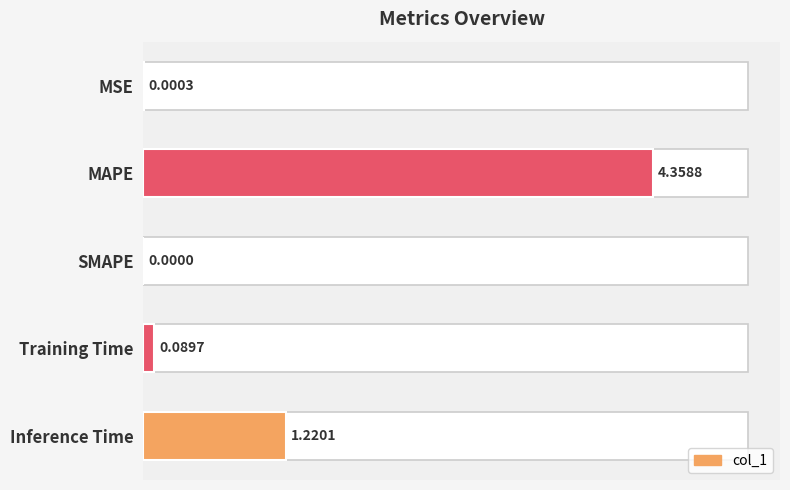

Which label corresponds to the largest value in the chart?

MAPE